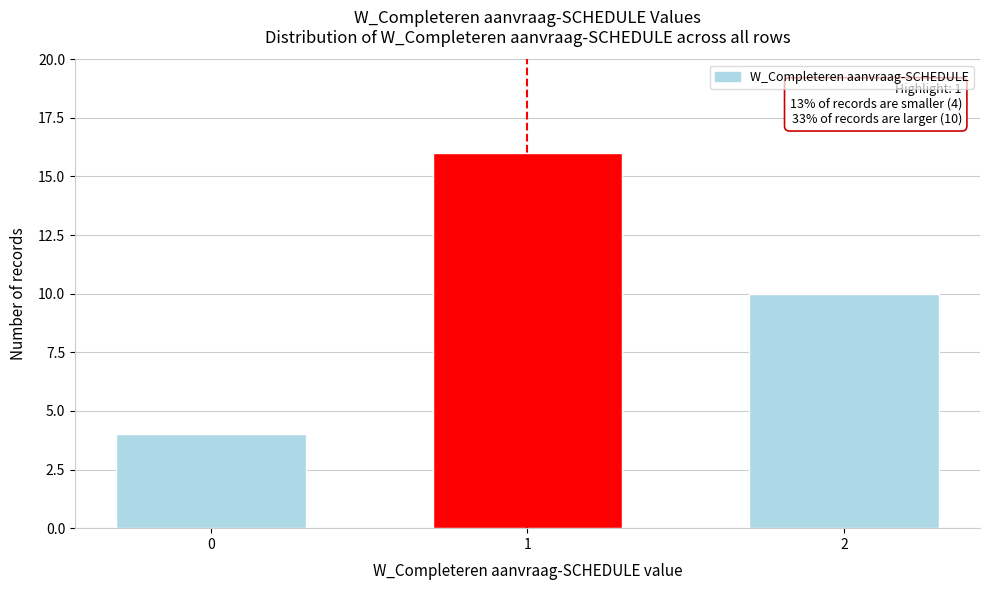

Reading left to right, what are all the values shown in this chart?

4	16	10